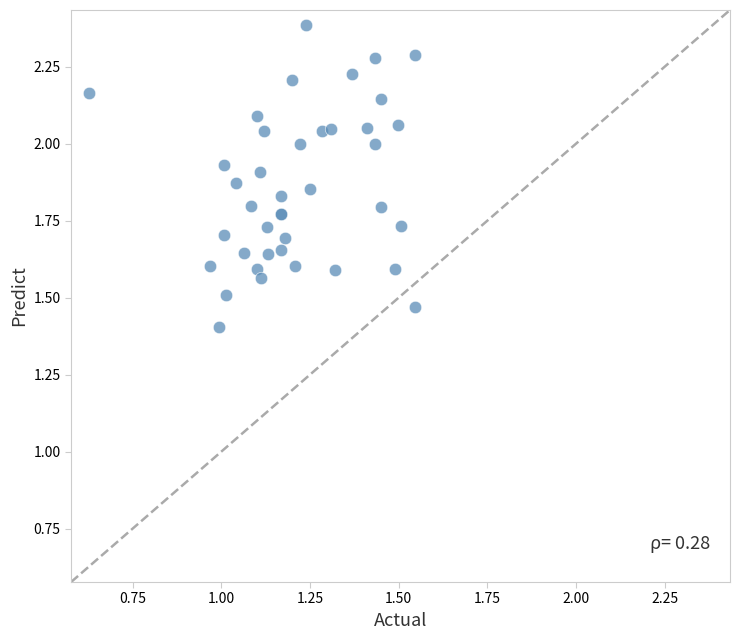

What Y value in the scatter plot is closest to 1?

1.4